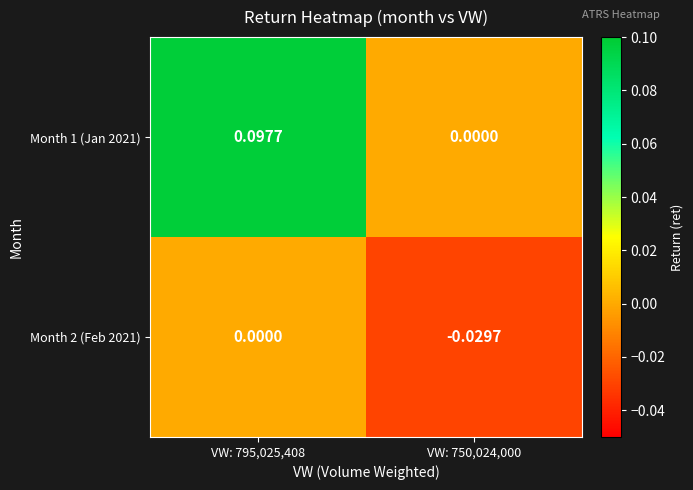

How many data points does each series have?

2